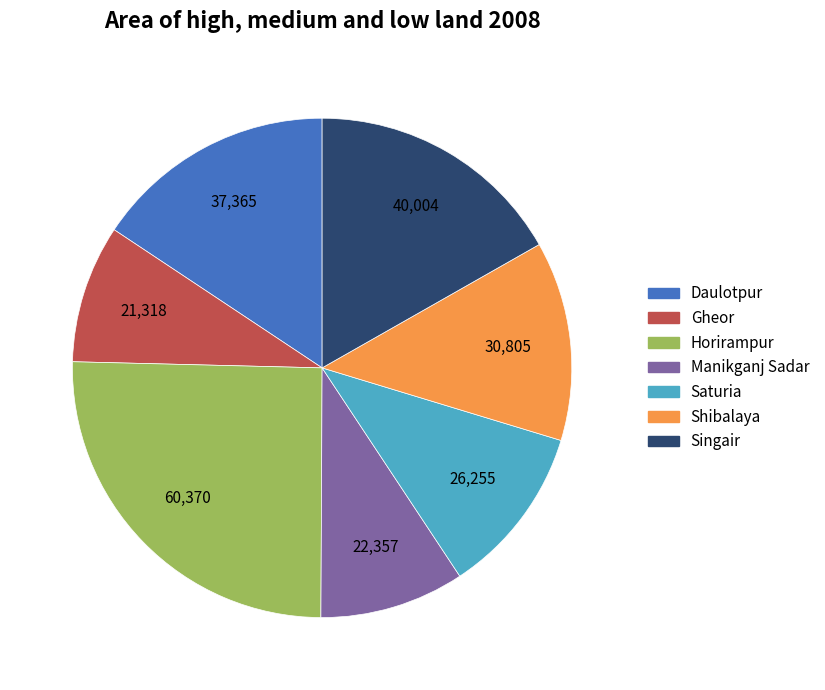

Which slice is the largest?

Horirampur